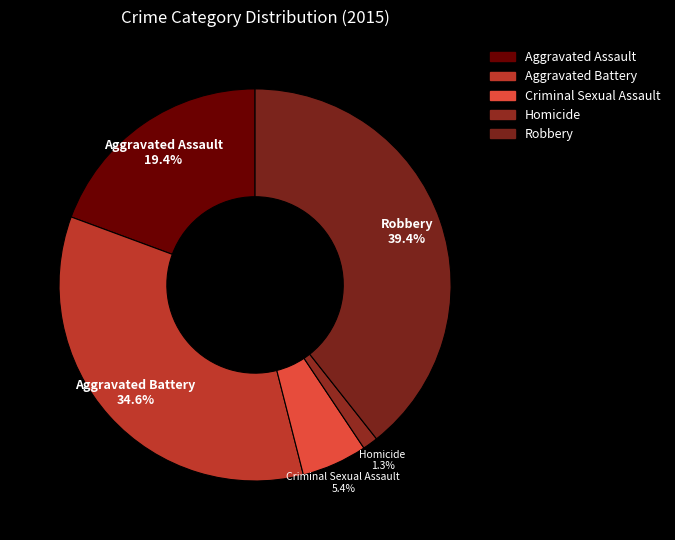

What percentage do Aggravated Battery and Criminal Sexual Assault together represent?

40.0%